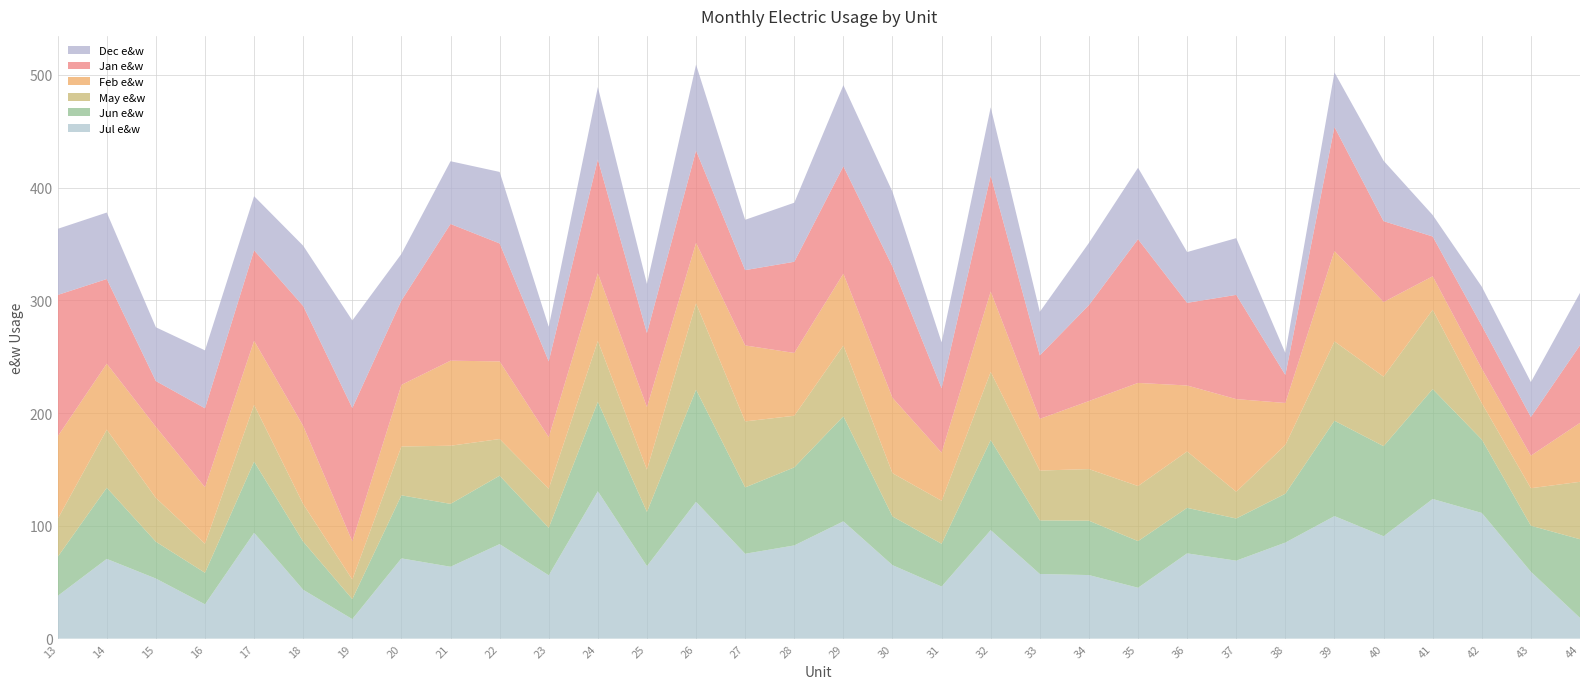

Reading left to right, extract all data points from this chart.

Jul e&w: 37.9	70.8	53.3	30.5	93.9	43.4	17.4	71.2	63.8	83.9	56.2	130.8	64.4	121.4	75.3	82.7	104.1	65.2	46.2	96.3	57.4	56.4	45.2	75.7	69.2	85.2	108.7	90.9	123.9	111.5	59.4	18.4
Jun e&w: 34.6	63.1	32.6	28.0	63.1	42.7	17.7	55.9	55.8	60.7	42.1	79.3	48.0	99.5	58.8	69.2	93.2	43.2	37.9	79.9	47.5	48.2	41.4	40.4	37.4	43.3	84.6	79.9	97.5	65.1	40.8	69.8
May e&w: 33.7	51.5	38.9	25.8	50.4	33.3	17.4	43.3	51.6	32.5	34.7	54.0	37.5	76.6	58.6	45.8	62.8	38.4	38.2	60.4	44.2	45.8	48.9	50.0	23.7	43.3	70.4	61.7	70.4	32.3	33.3	50.9
Feb e&w: 73.3	58.5	63.0	50.1	56.9	69.3	33.8	54.6	75.4	68.9	45.7	60.0	55.5	53.6	67.4	55.7	63.8	66.9	42.7	71.3	45.8	60.3	91.5	58.5	82.2	37.3	80.1	66.1	29.7	30.7	28.9	52.3
Jan e&w: 125.5	75.1	40.6	70.0	80.2	106.4	118.3	74.8	121.3	104.6	67.3	100.9	65.6	81.8	66.8	80.9	95.2	116.4	57.1	102.8	56.3	85.1	127.5	73.3	92.5	24.9	110.1	71.8	35.3	38.1	34.3	68.8
Dec e&w: 58.6	59.0	47.7	51.4	48.0	53.5	77.7	41.3	55.6	63.4	30.6	64.2	43.5	76.3	44.6	52.4	72.0	66.2	40.7	60.6	38.7	55.1	63.4	45.0	50.3	19.5	48.4	53.6	19.0	34.6	30.9	46.5